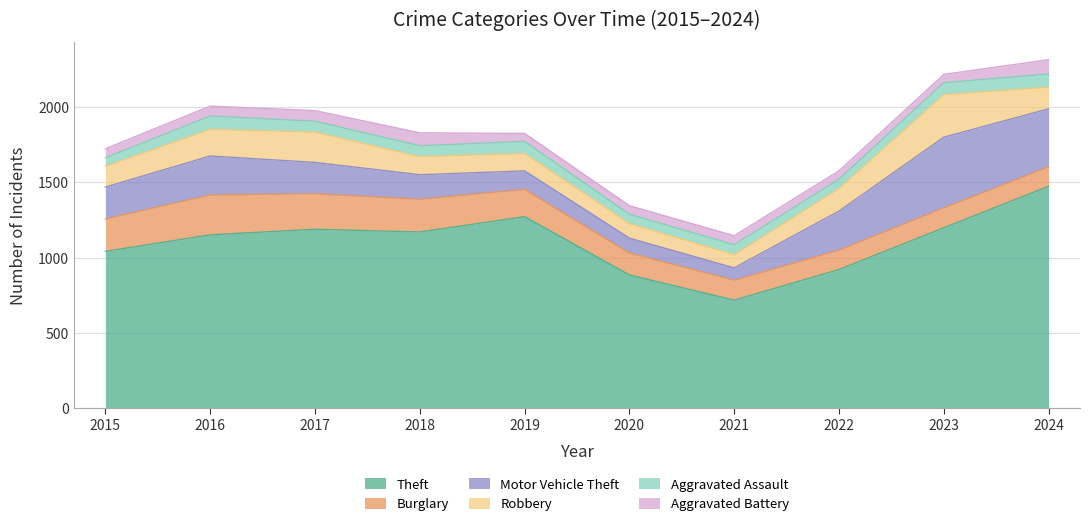

True or false: Theft and Burglary intersect in this chart.

False